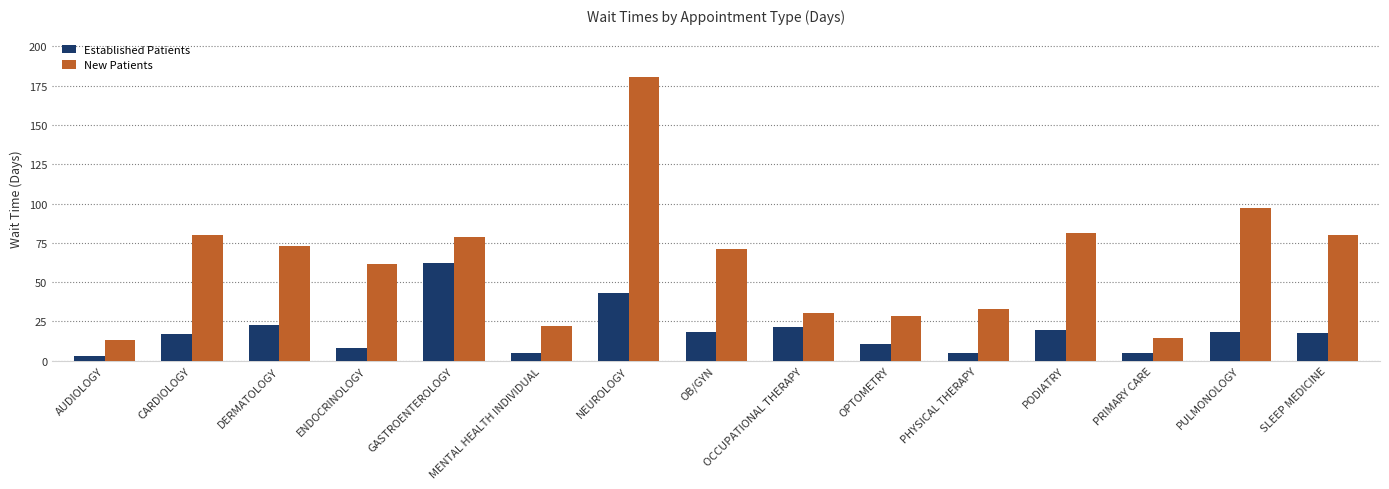

What is the difference between the highest and lowest values at OCCUPATIONAL THERAPY?

8.5